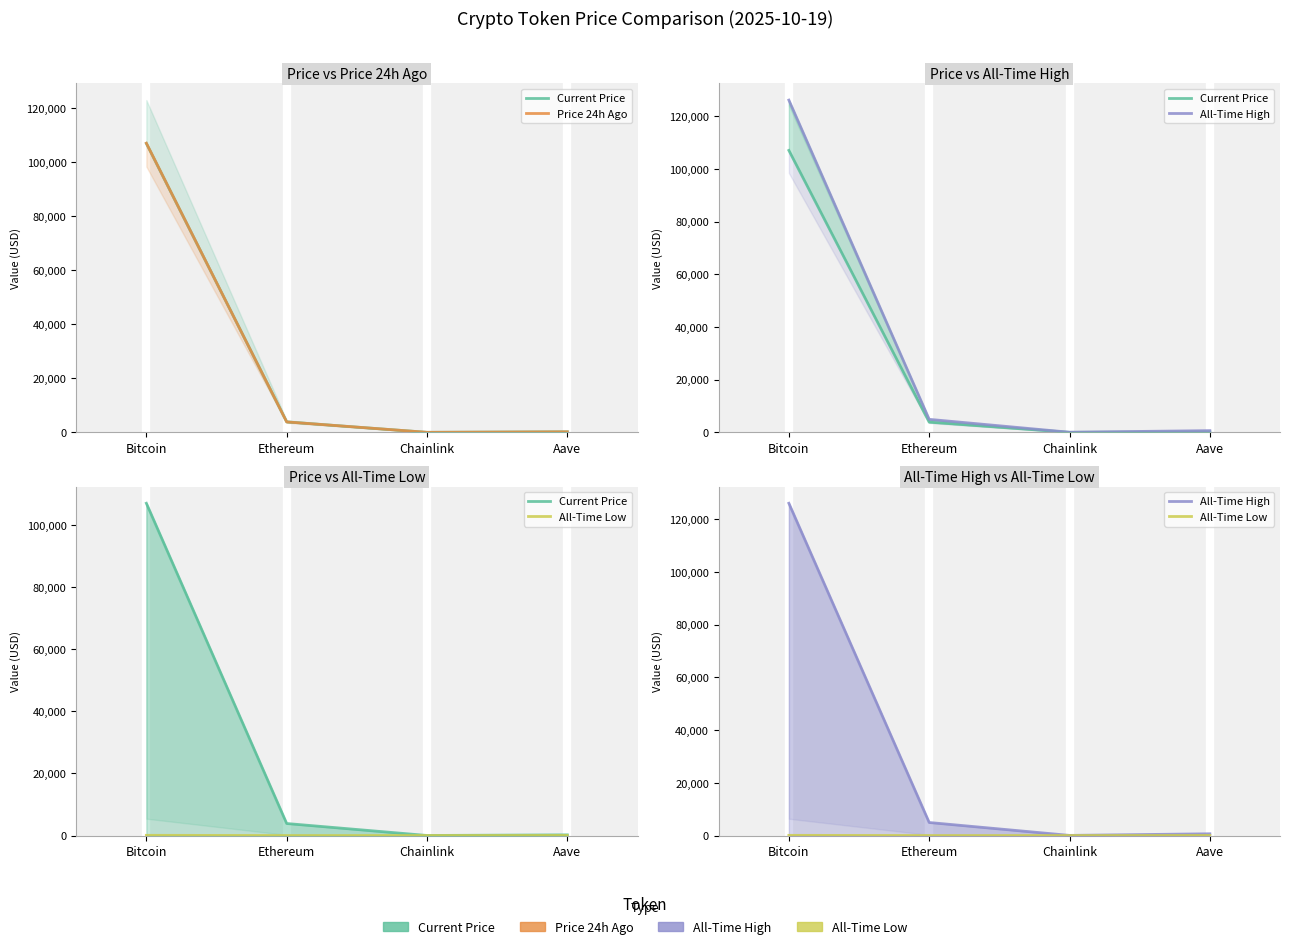

What is the label of the 1st point from the left?

Bitcoin